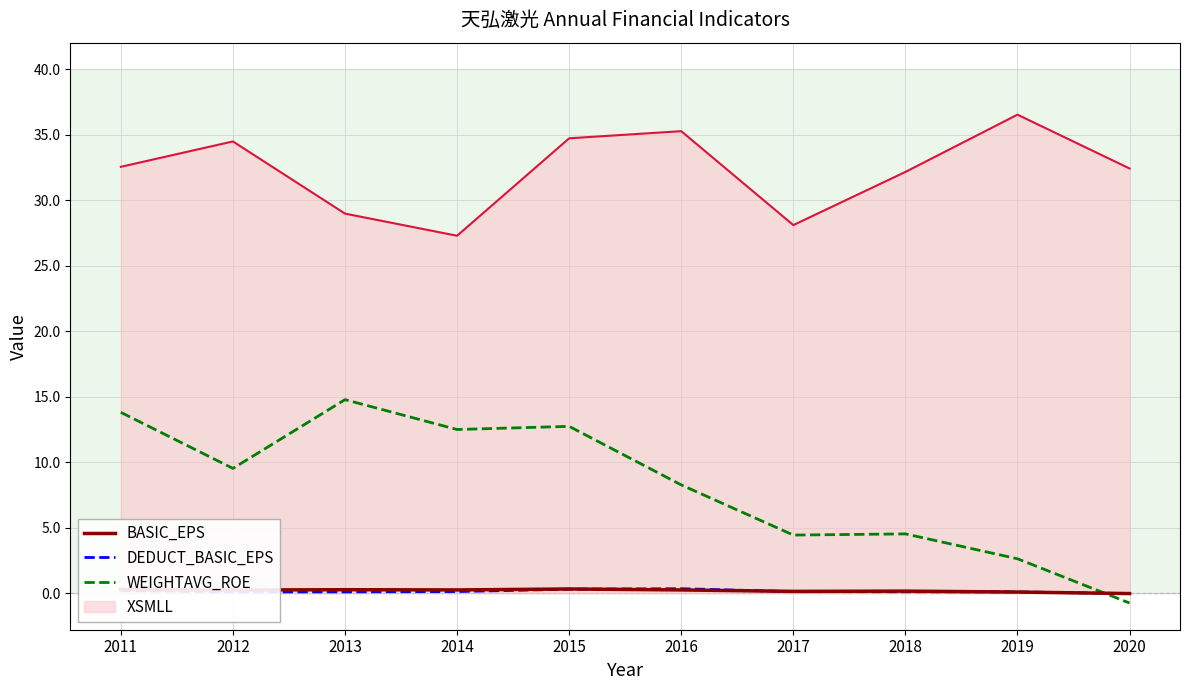

Between 2011 and 2016, which series saw the biggest shift?

WEIGHTAVG_ROE